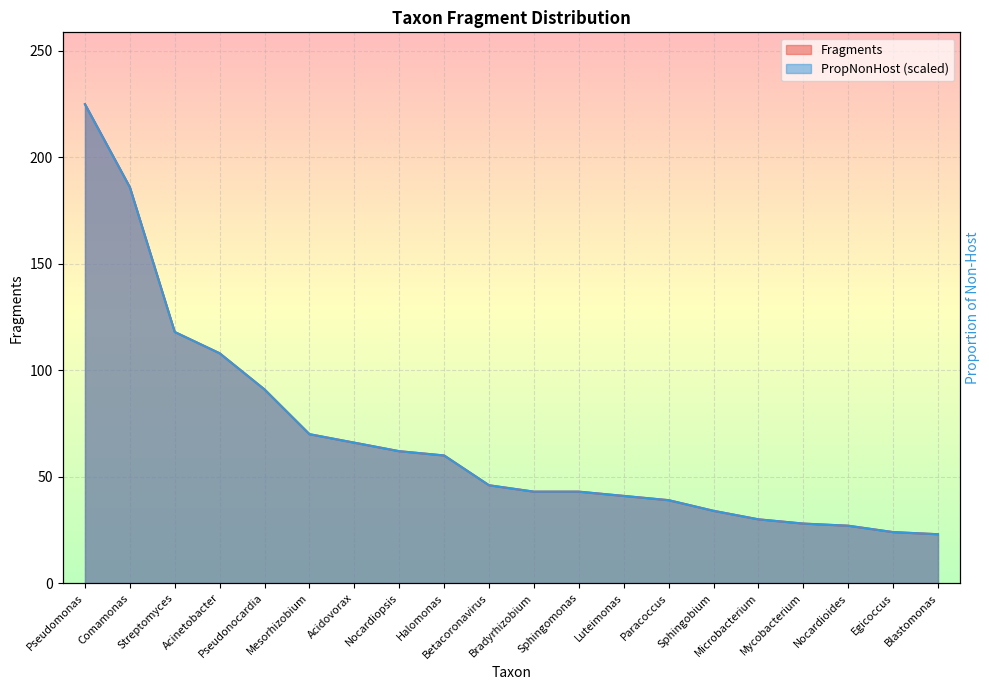

Between Mycobacterium and Paracoccus, which is larger?

Paracoccus